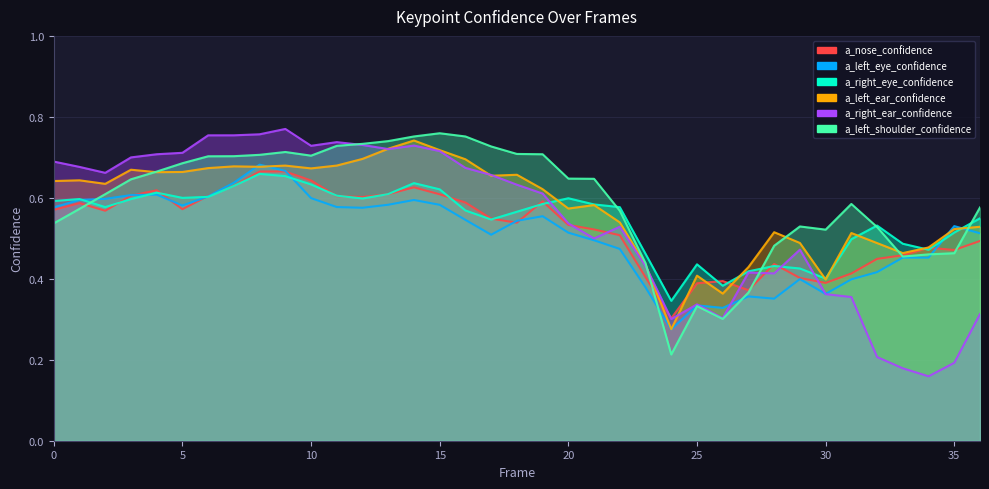

Which series ends up on top after the final intersection of a_right_ear_confidence and a_nose_confidence?

a_nose_confidence